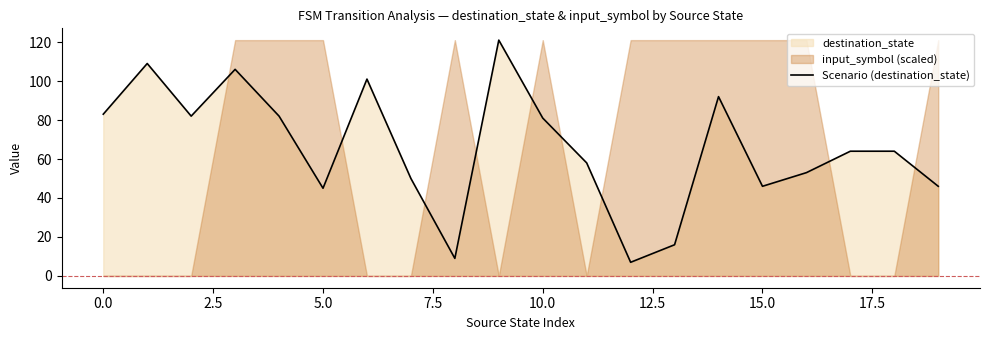

At which category does the chart reach its minimum across all series?

12